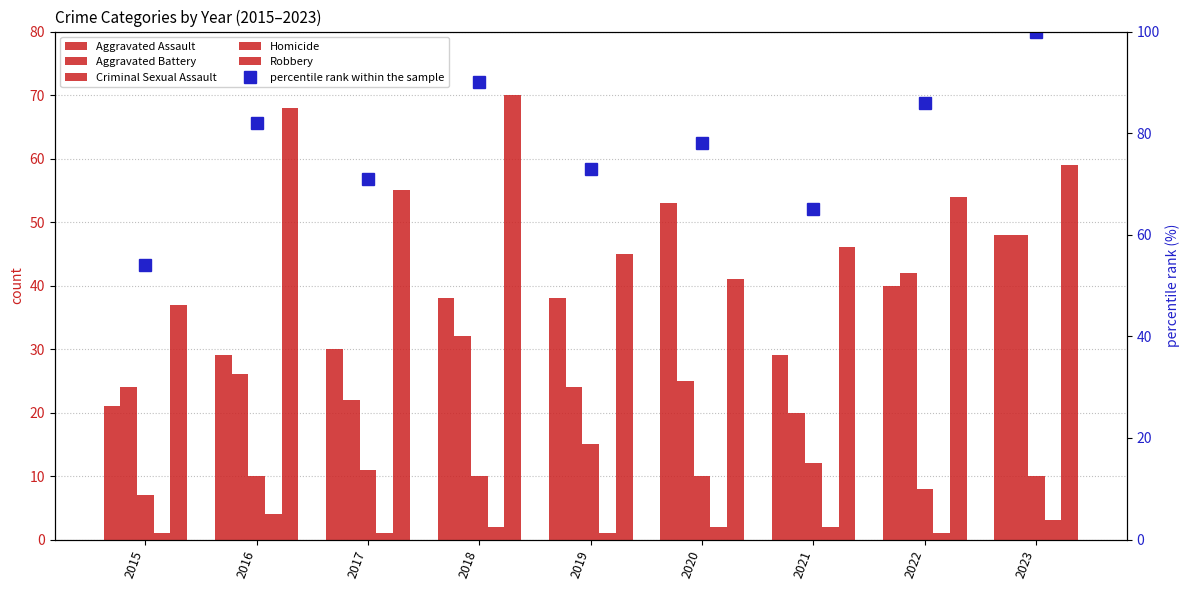

List the labels in order of Aggravated Assault value, smallest first.

2015, 2016, 2021, 2017, 2018, 2019, 2022, 2023, 2020